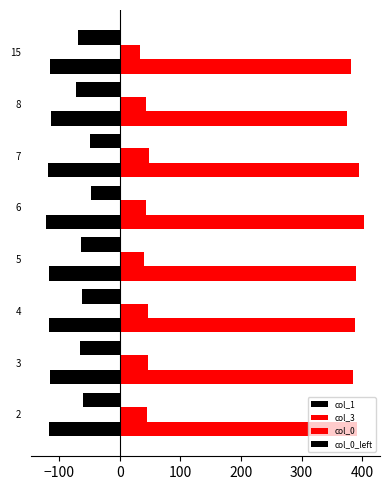

How many values in the col_0 series are below 390?

4